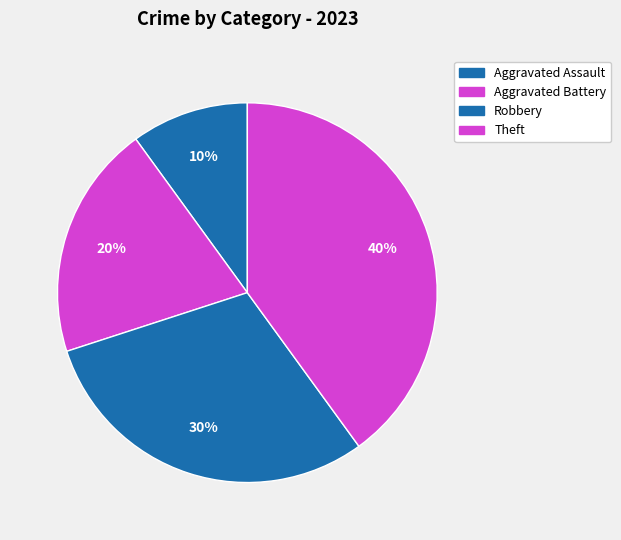

Count the number of slices in the pie.

4